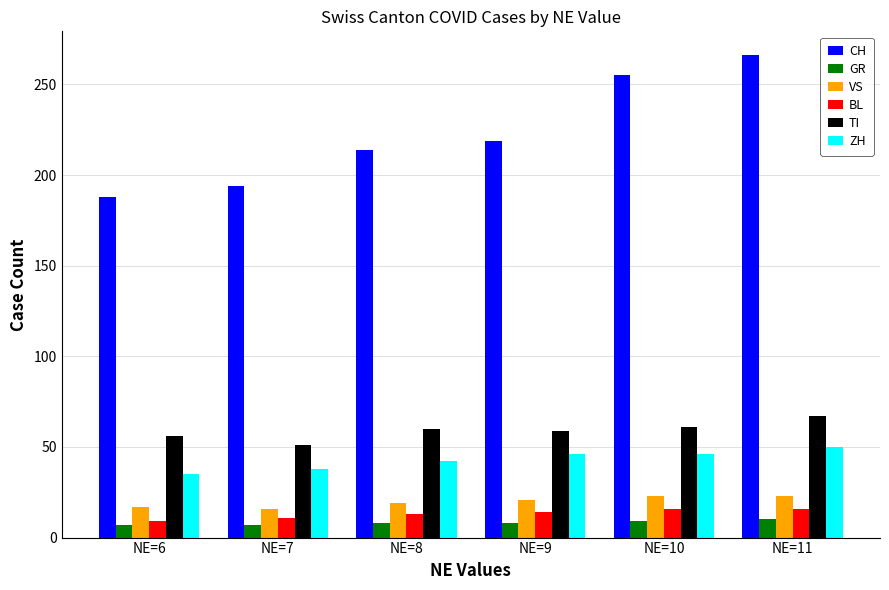

What is the difference between the maximum and minimum values in the TI series?

16